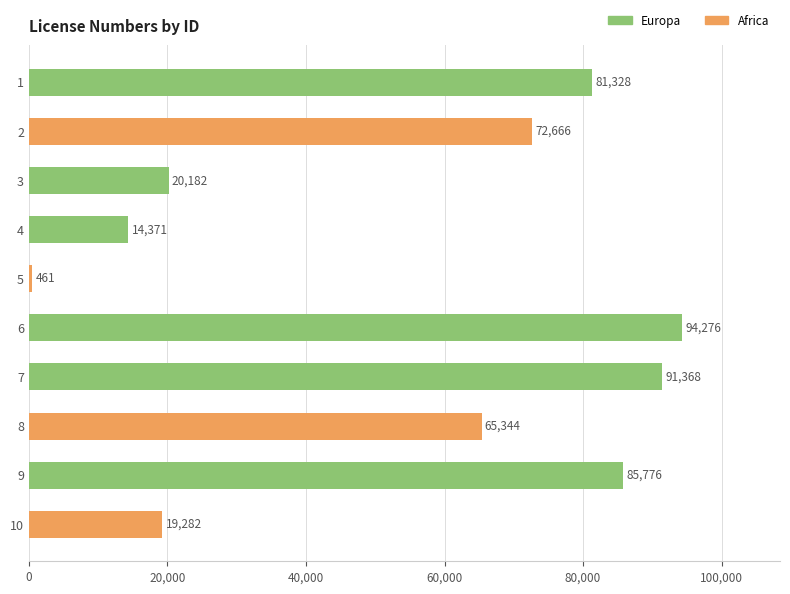

What is the difference between the maximum and minimum values?

93815